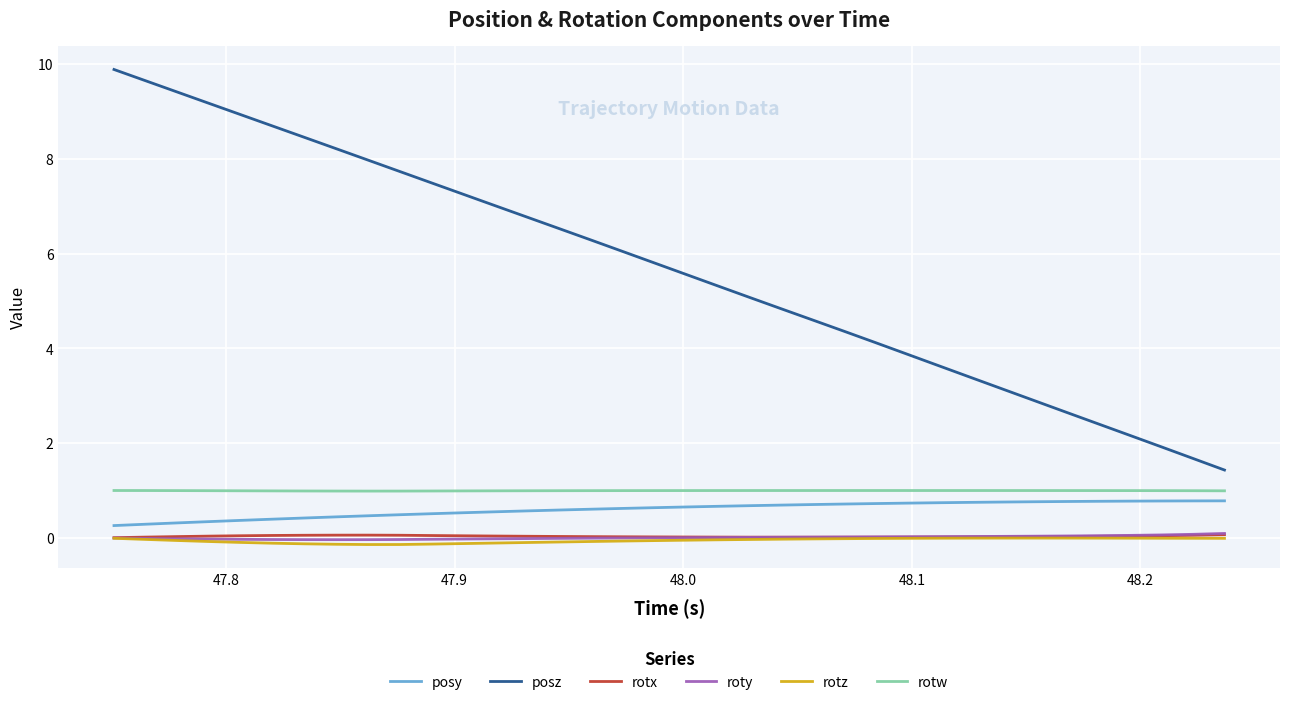

What is the highest value of the rotw series?

1.0